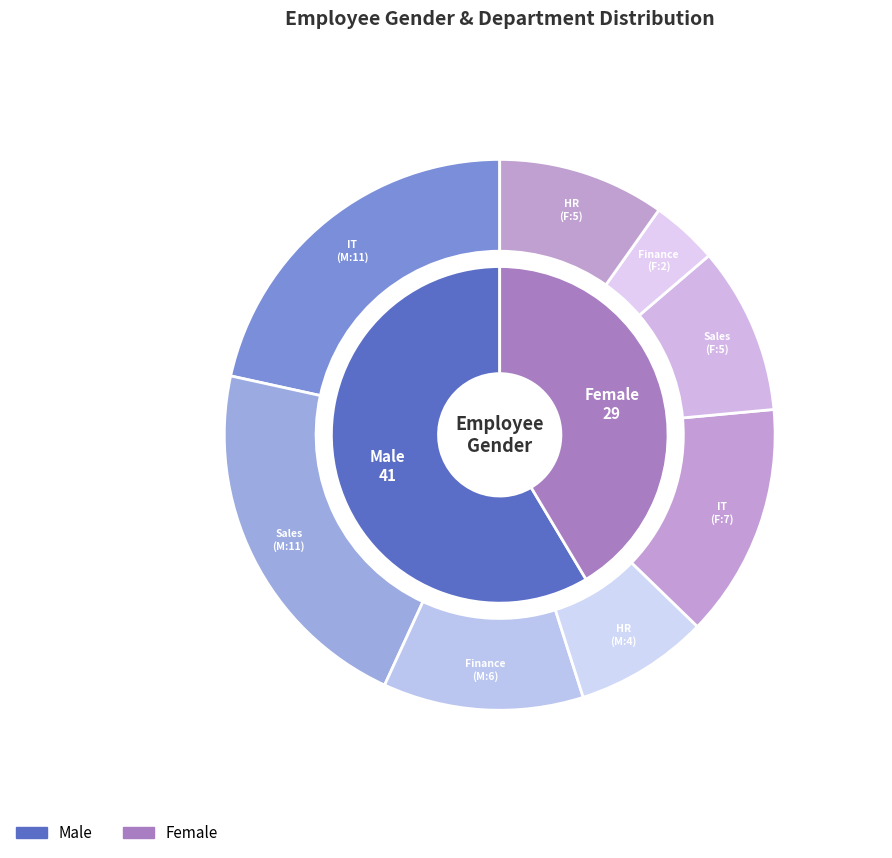

Rank the categories by value from highest to lowest.

Male, Female